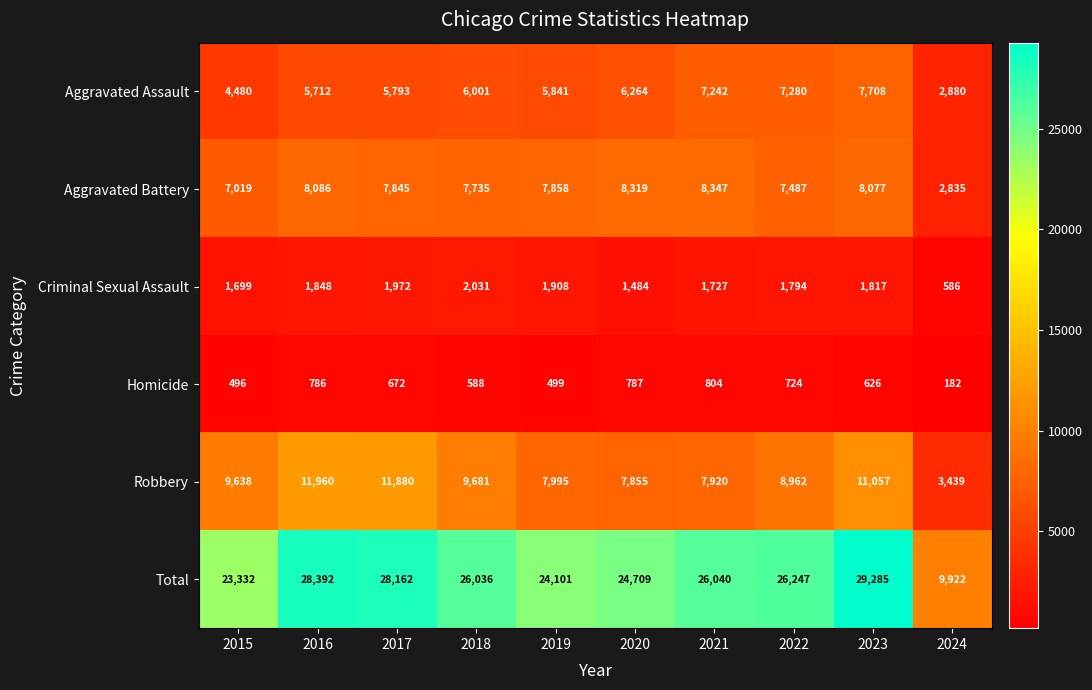

At which category is the sum across all series the highest?

2023